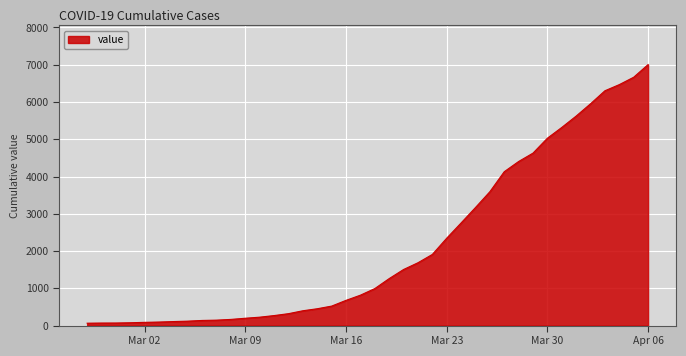

What is the difference between the maximum and minimum values?

6939